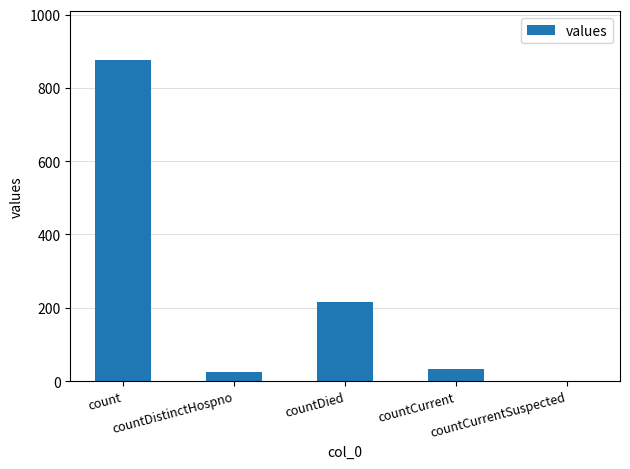

What is the greatest value displayed?

877